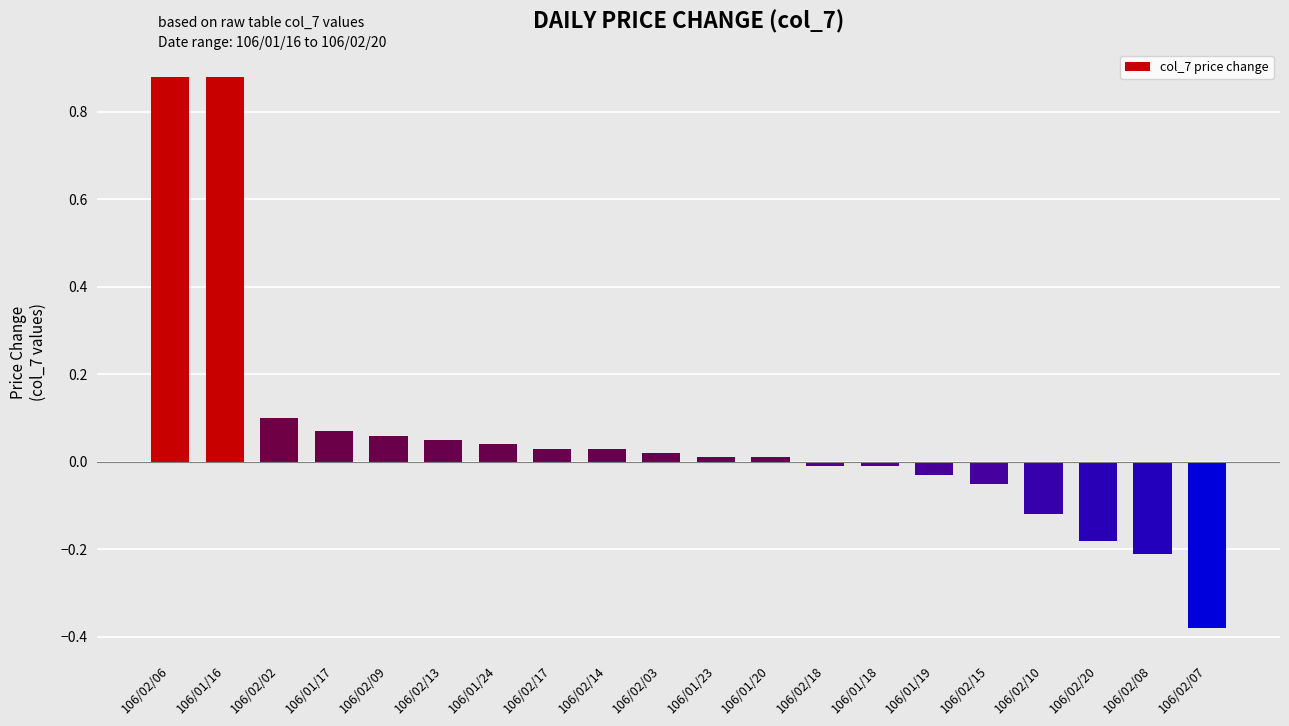

True or false: the data shows 0.4 at 106/01/16.

False